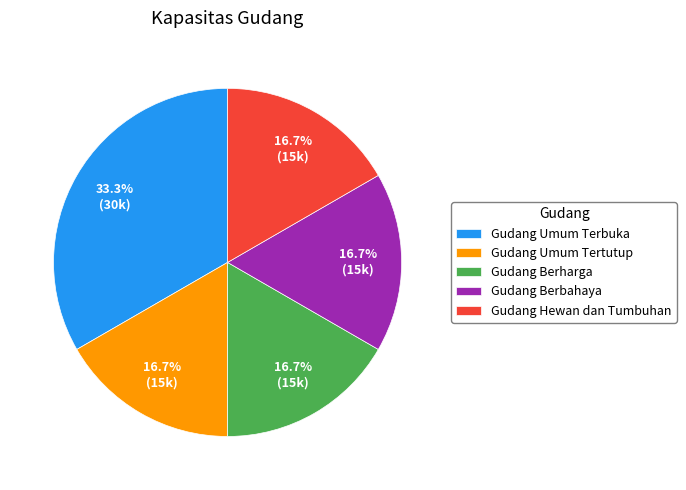

What is the largest slice in the pie chart?

Gudang Umum Terbuka